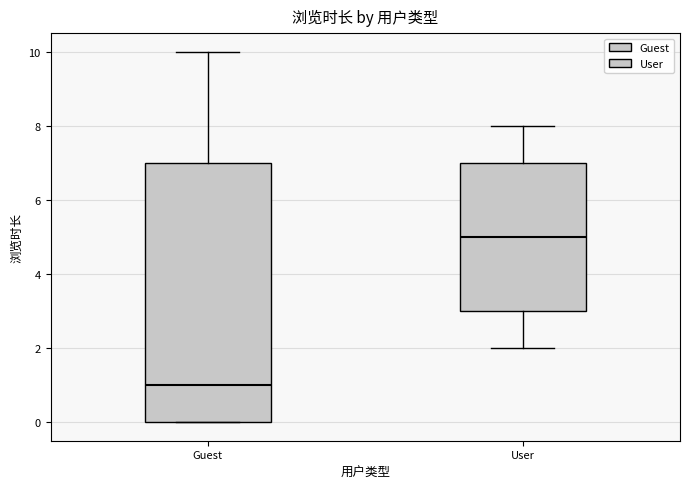

Reading left to right, transcribe this box plot: for each box, give where its median line is, the range the box spans, and where its two whiskers end, as read against the y-axis. The values are not printed on the chart, so give them approximately, as read against the axis.

Guest: median 1, box 0 to 7, whiskers 0 to 10
User: median 5, box 3 to 7, whiskers 2 to 8